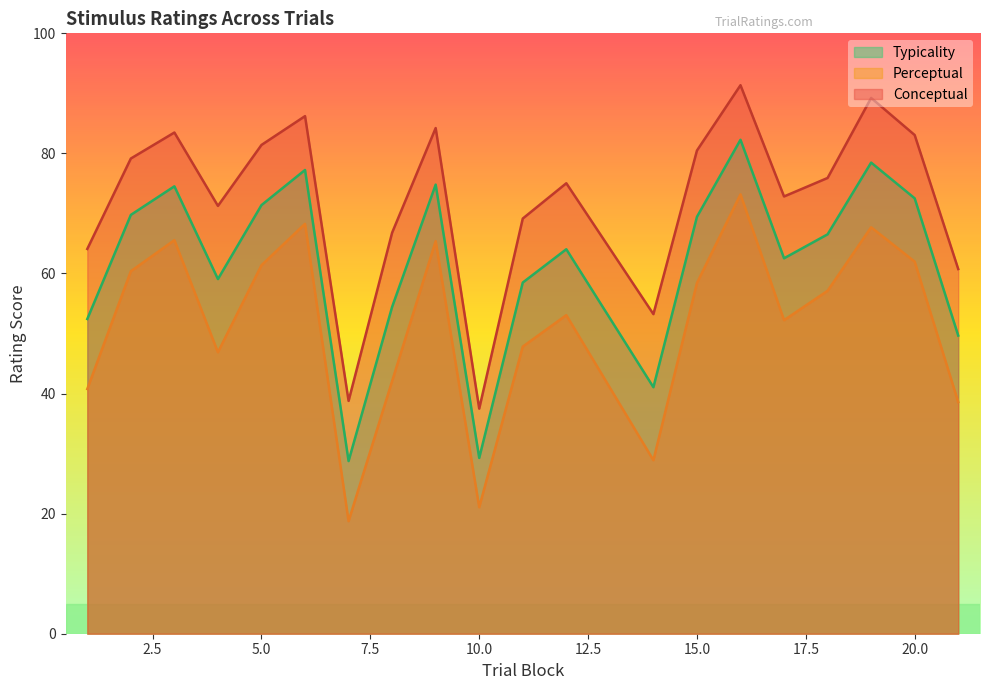

Reading left to right, extract all data points from this chart.

conceptual: 1=64.1	2=79.2	3=83.5	4=71.3	5=81.4	6=86.2	7=38.8	8=66.8	9=84.2	10=37.5	11=69.2	12=75.0	14=53.2	15=80.5	16=91.4	17=72.8	18=75.9	19=89.2	20=83.1	21=60.7
perceptual: 1=40.8	2=60.4	3=65.5	4=46.9	5=61.4	6=68.3	7=18.8	8=42.1	9=65.4	10=21.1	11=47.8	12=53.1	14=28.9	15=58.4	16=73.2	17=52.2	18=57.1	19=67.7	20=62.0	21=38.6
typicality: 1=52.4	2=69.8	3=74.5	4=59.1	5=71.4	6=77.2	7=28.8	8=54.4	9=74.8	10=29.3	11=58.5	12=64.0	14=41.1	15=69.4	16=82.3	17=62.5	18=66.5	19=78.5	20=72.5	21=49.7